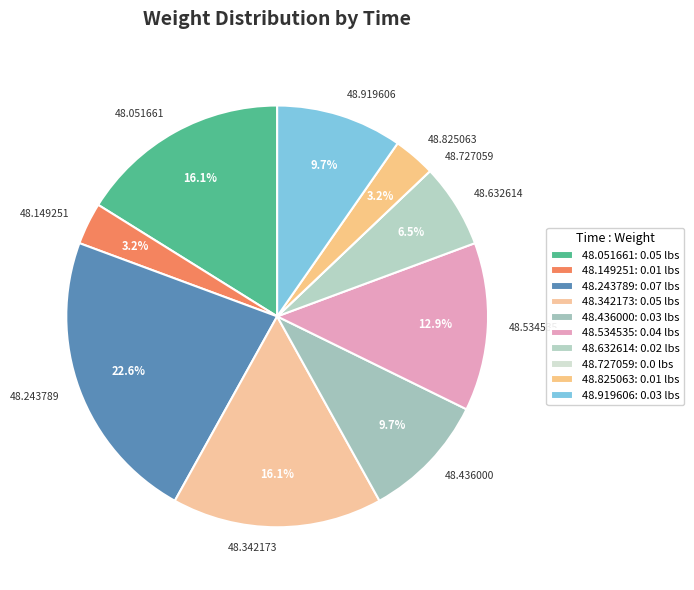

Which has a higher value, 48.632614 or 48.243789?

48.243789